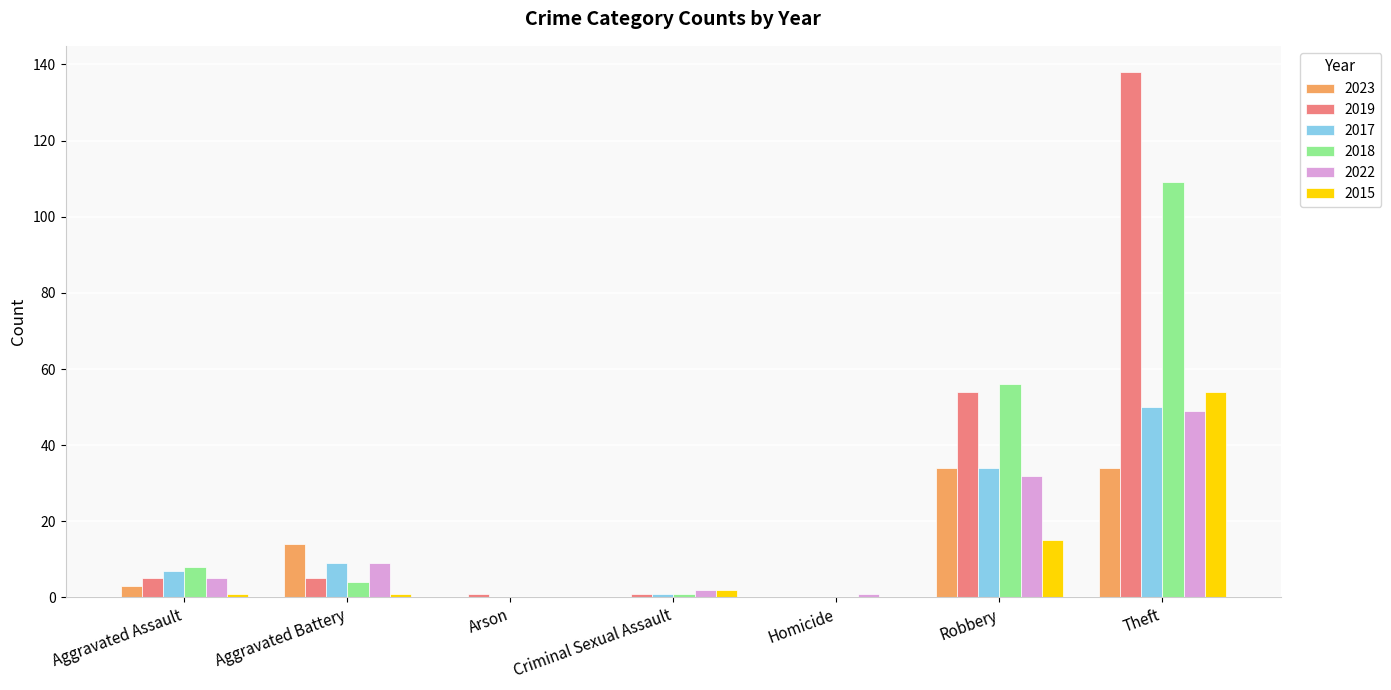

Is it true that 2017 equals 20 at Homicide?

False